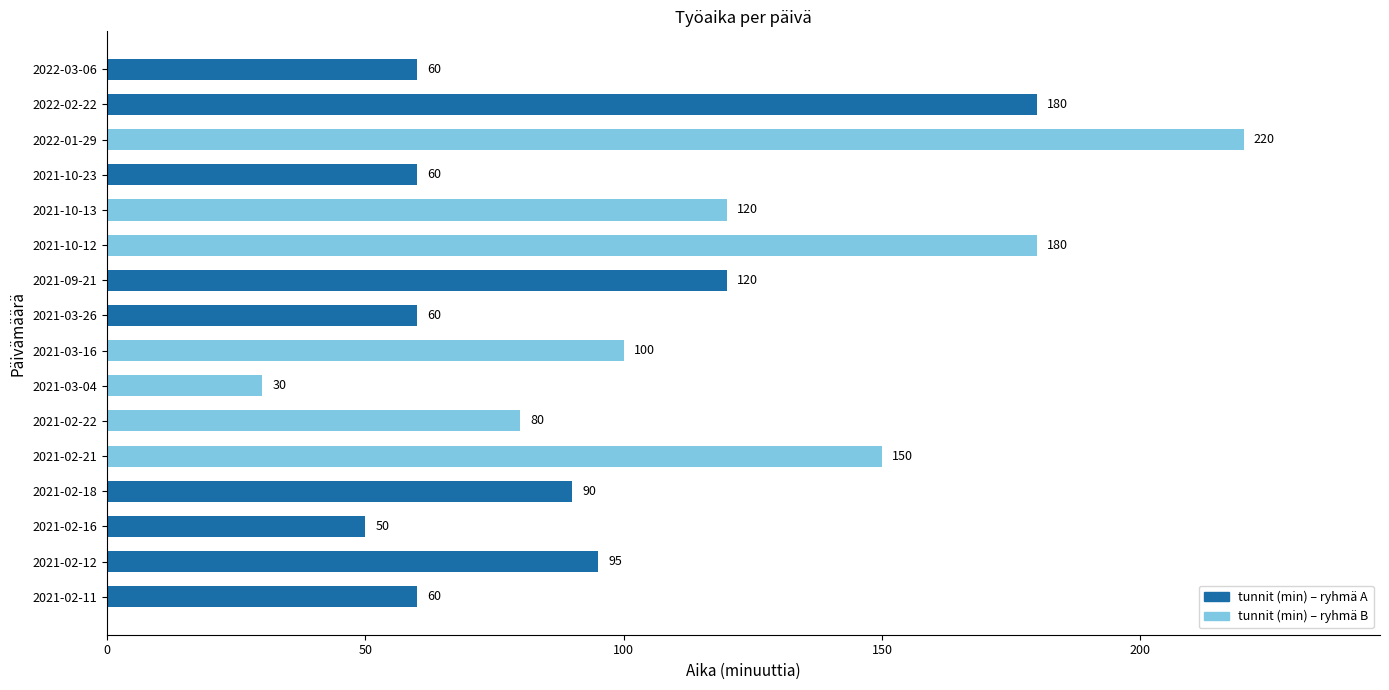

What is the greatest value displayed?

220